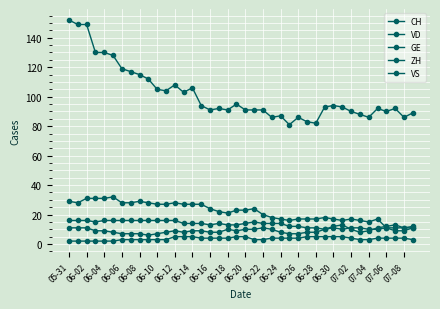

How many interior local peaks does the VD series have?

7